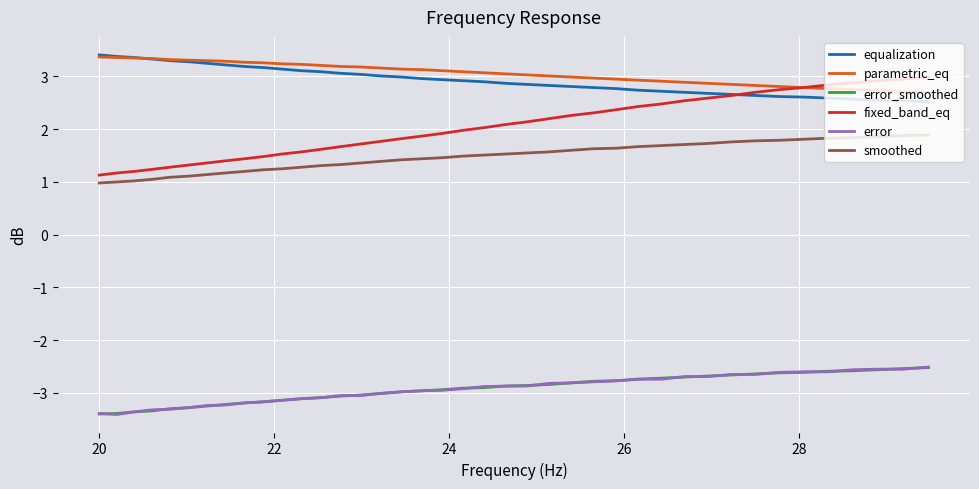

Which series has the largest range (max minus min)?

fixed_band_eq